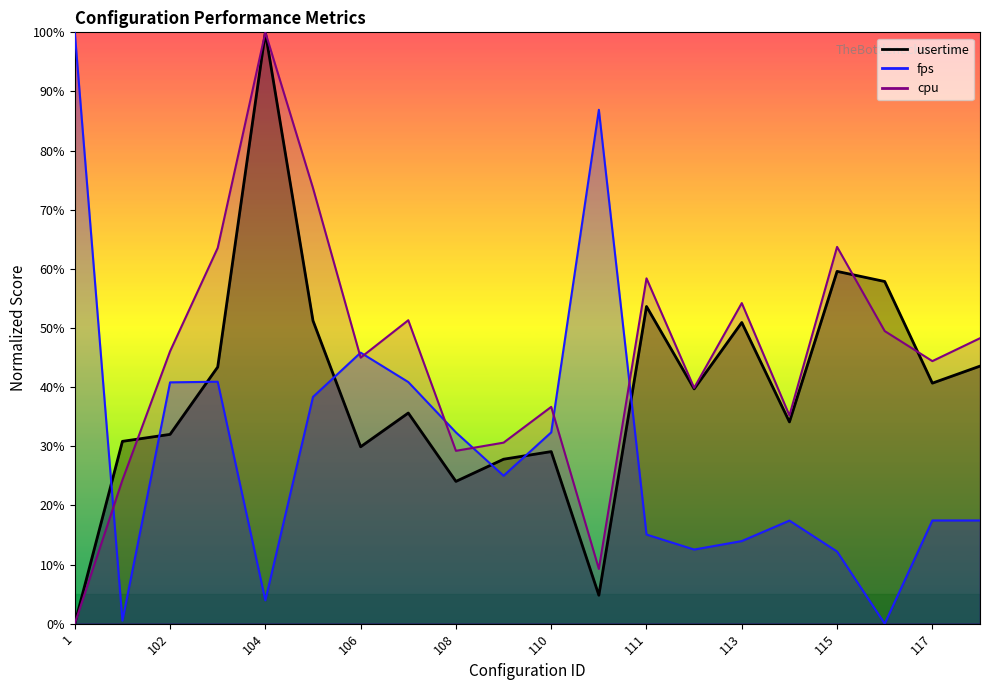

Reading left to right, list all the values displayed in this chart.

usertime: 1=0.0	101=30.8	102=32.0	103=43.4	104=100.0	105=51.2	106=29.9	107=35.6	108=24.1	109=27.8	110=29.1	11=4.8	111=53.6	112=39.7	113=50.9	114=34.1	115=59.6	116=57.9	117=40.7	118=43.6
fps: 1=100.0	101=0.5	102=40.8	103=40.9	104=3.9	105=38.3	106=45.8	107=40.9	108=32.4	109=25.0	110=32.4	11=86.9	111=15.1	112=12.5	113=14.0	114=17.4	115=12.2	116=0.0	117=17.5	118=17.5
cpu: 1=0.0	101=24.3	102=46.1	103=63.5	104=100.0	105=73.7	106=45.0	107=51.3	108=29.2	109=30.6	110=36.7	11=9.3	111=58.4	112=39.9	113=54.2	114=35.2	115=63.7	116=49.5	117=44.4	118=48.3